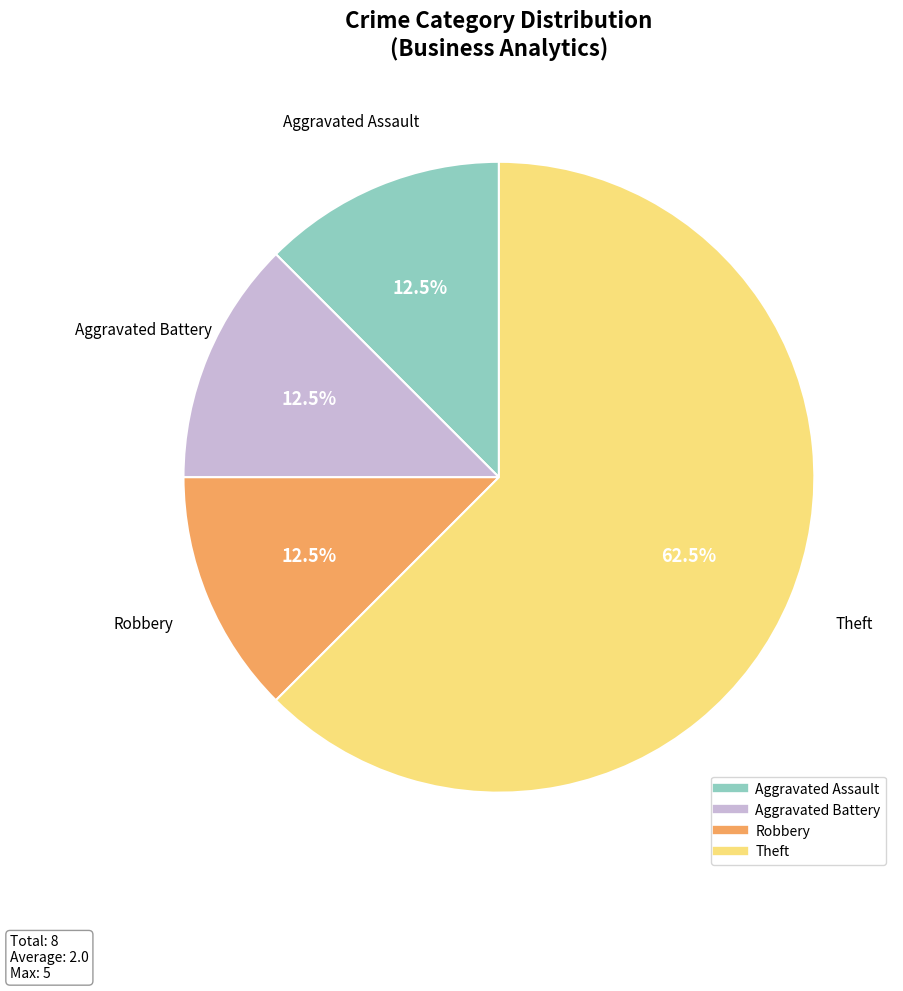

What is the total percentage of Robbery and Aggravated Battery?

25.0%